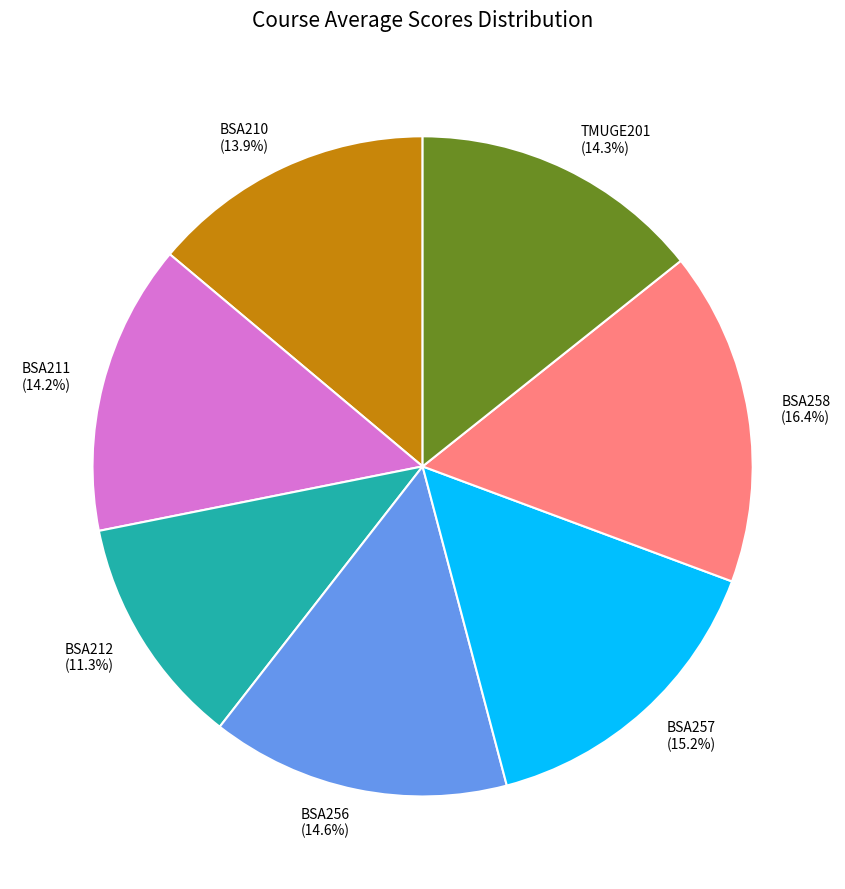

What is the ratio of the value at BSA256 to the value at BSA211?

1.0